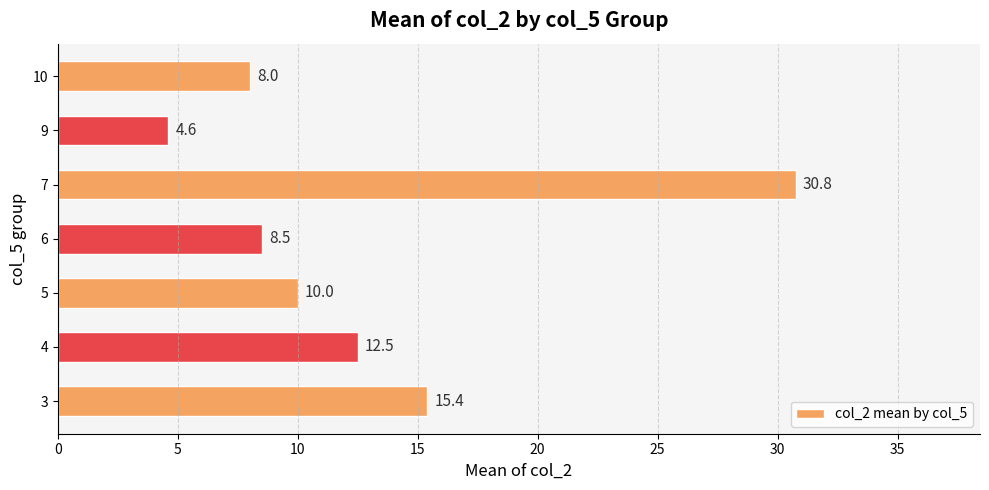

Is it true that the value at 10 is 4.8?

False